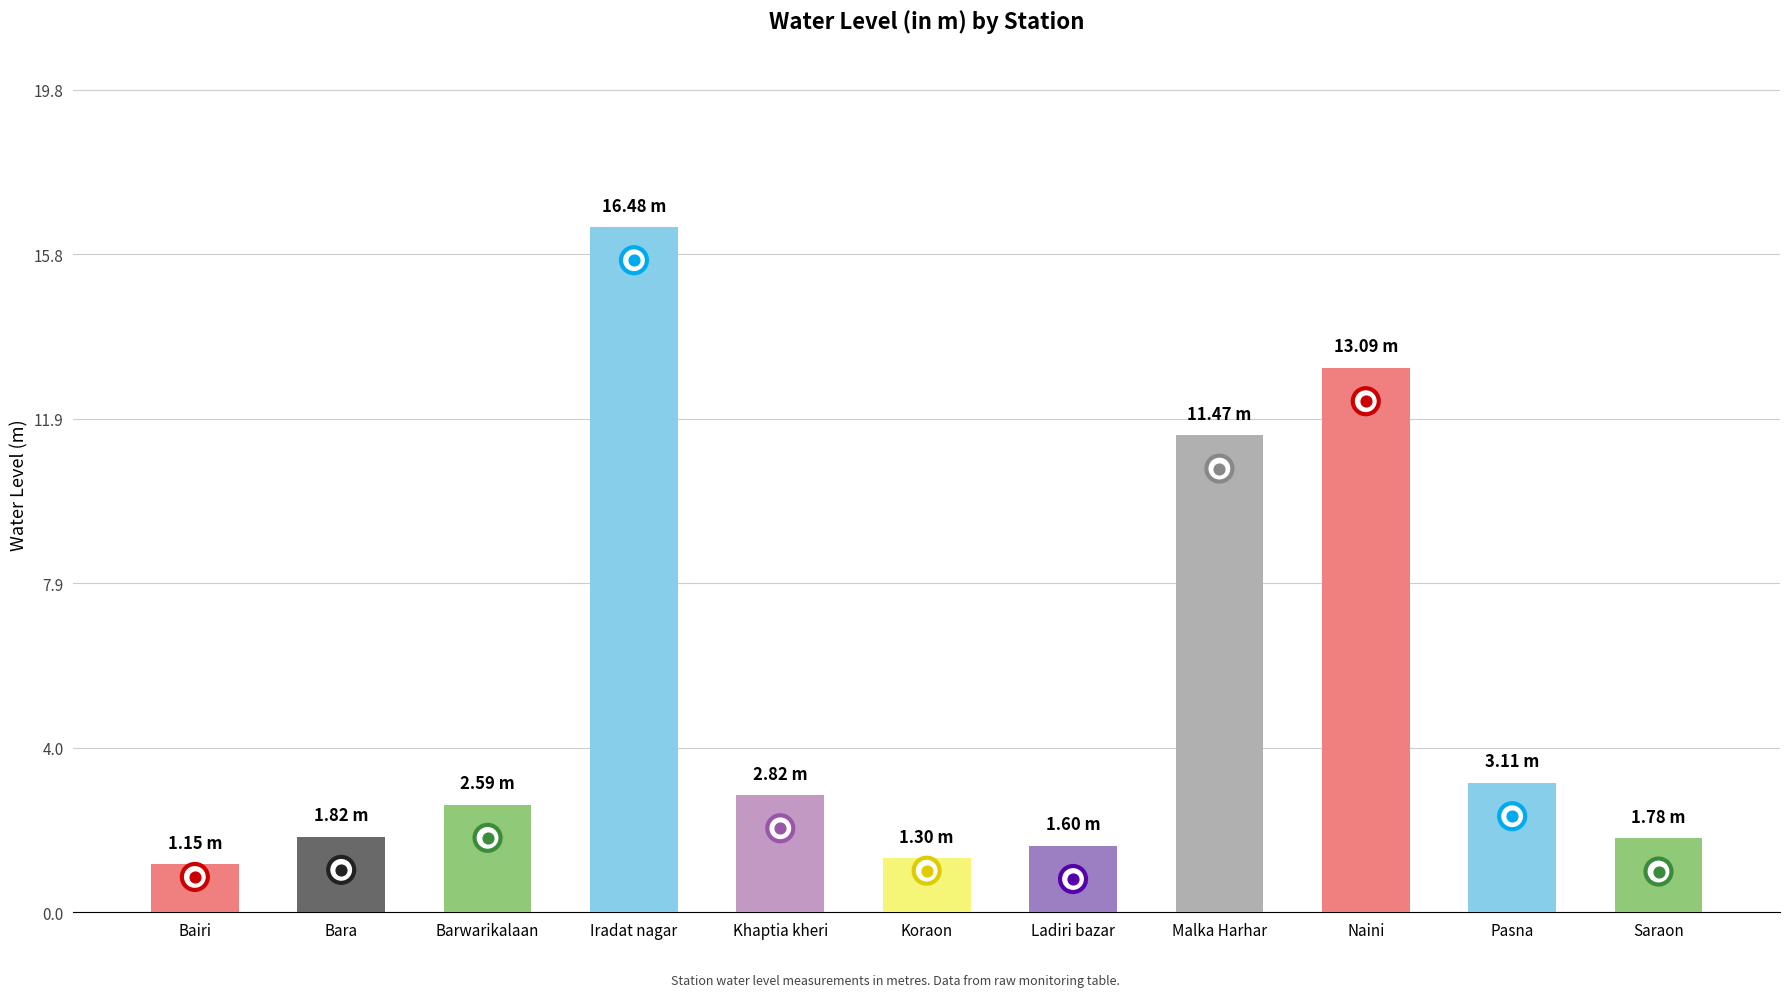

Between Koraon and Khaptia kheri, which is larger?

Khaptia kheri